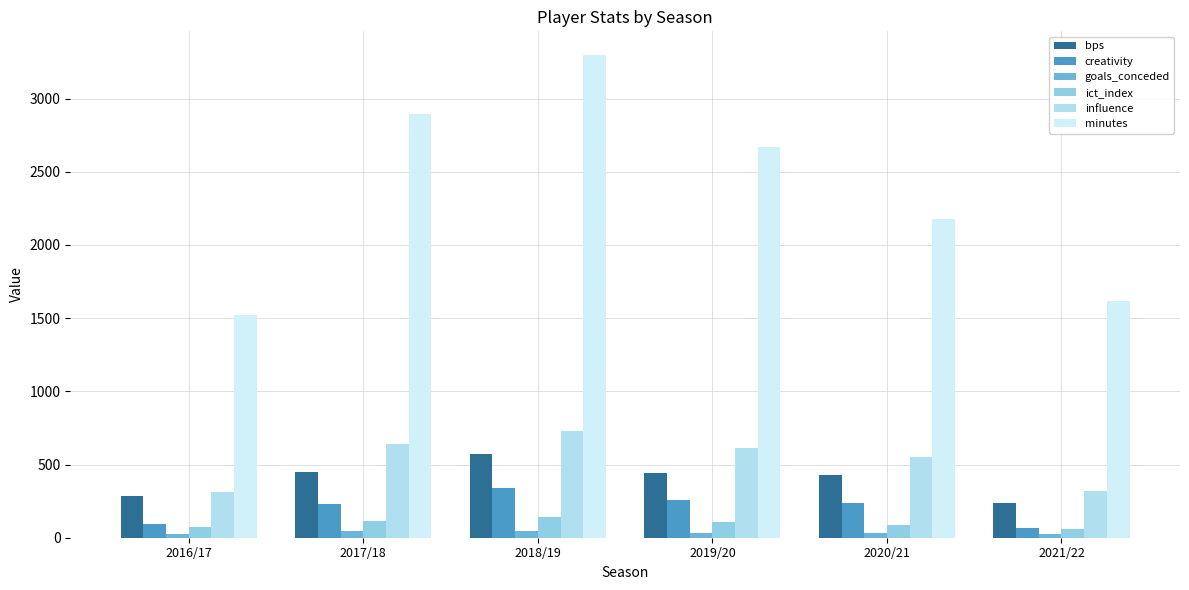

Is the value of influence at 2021/22 greater than the value of goals_conceded at 2018/19?

Yes